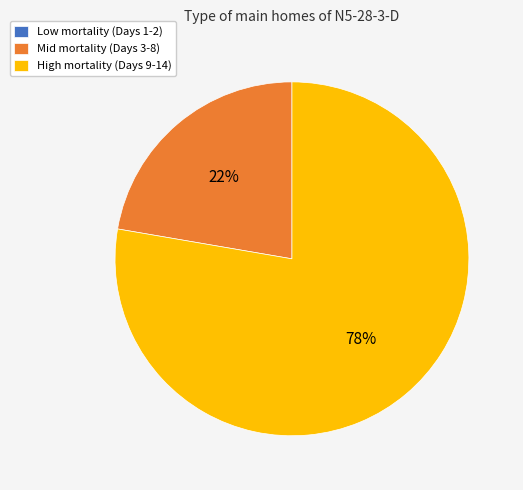

Which slice is the largest?

High mortality (Days 9-14)